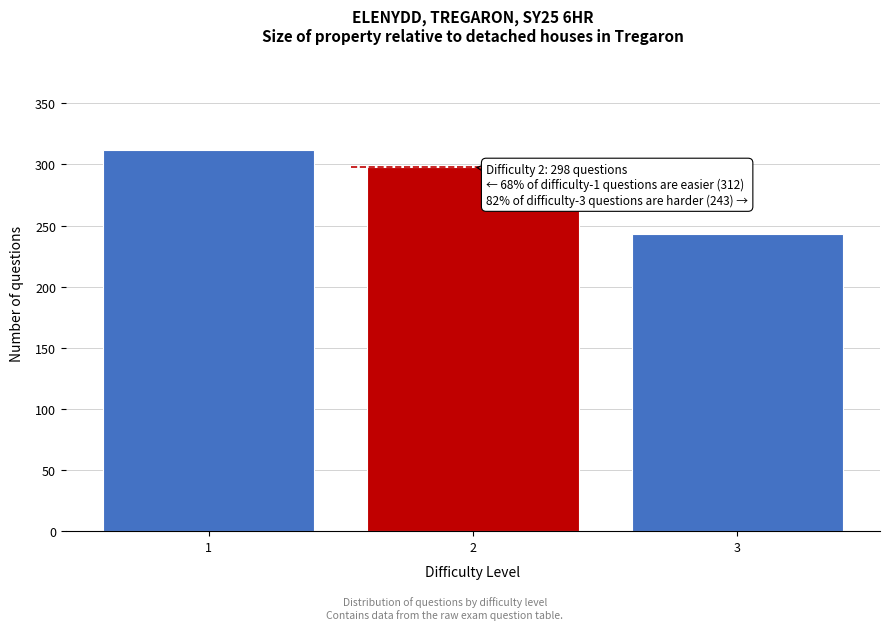

Reading left to right, transcribe all the data shown in this chart.

1=312	2=298	3=243